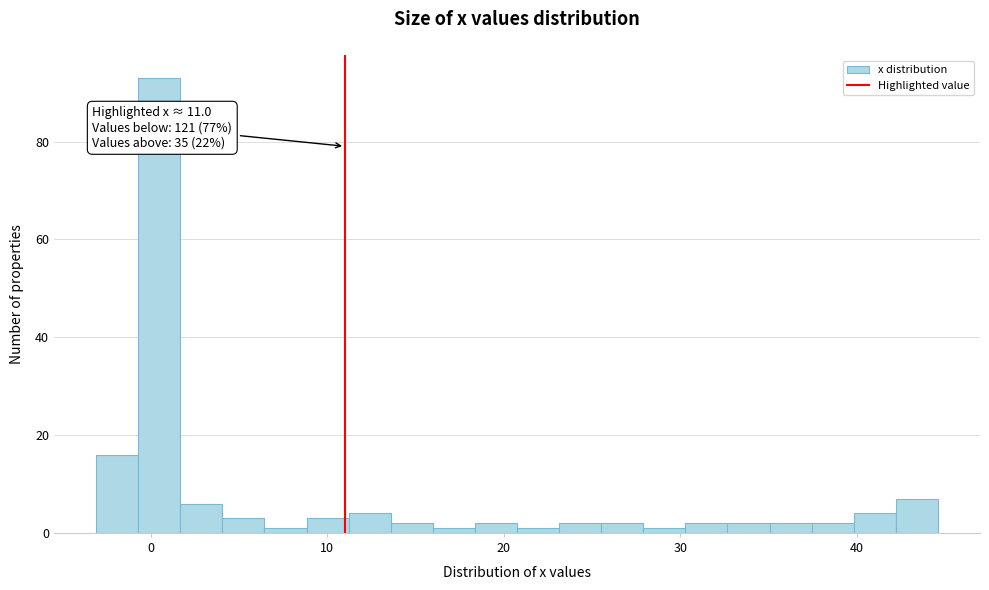

Around what value on the x-axis is the tallest bar? Give the approximate position of its centre, as read against the axis.

0